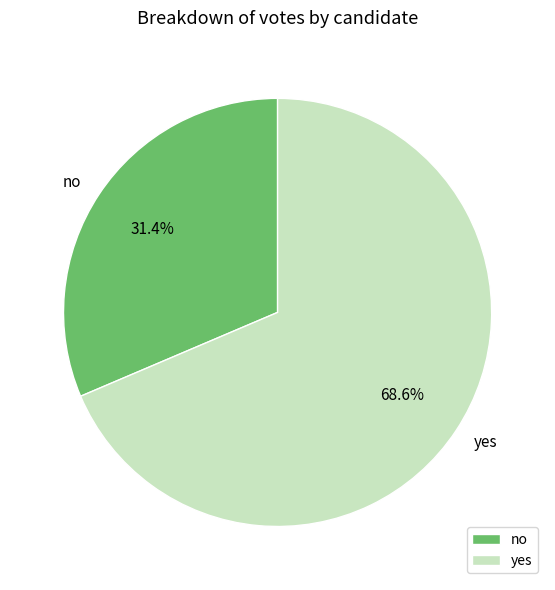

Is it true that no is 31% of the pie?

True